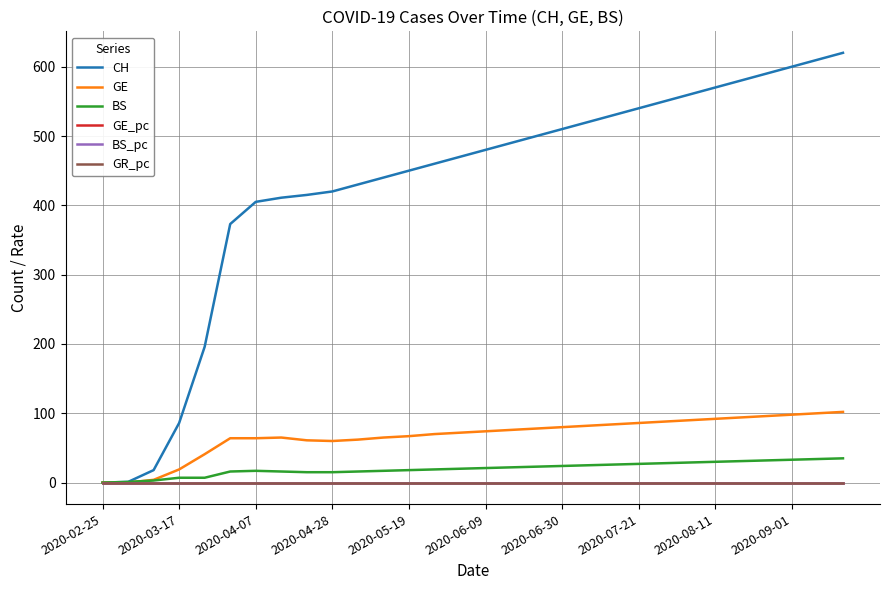

Which series has the largest range (max minus min)?

CH